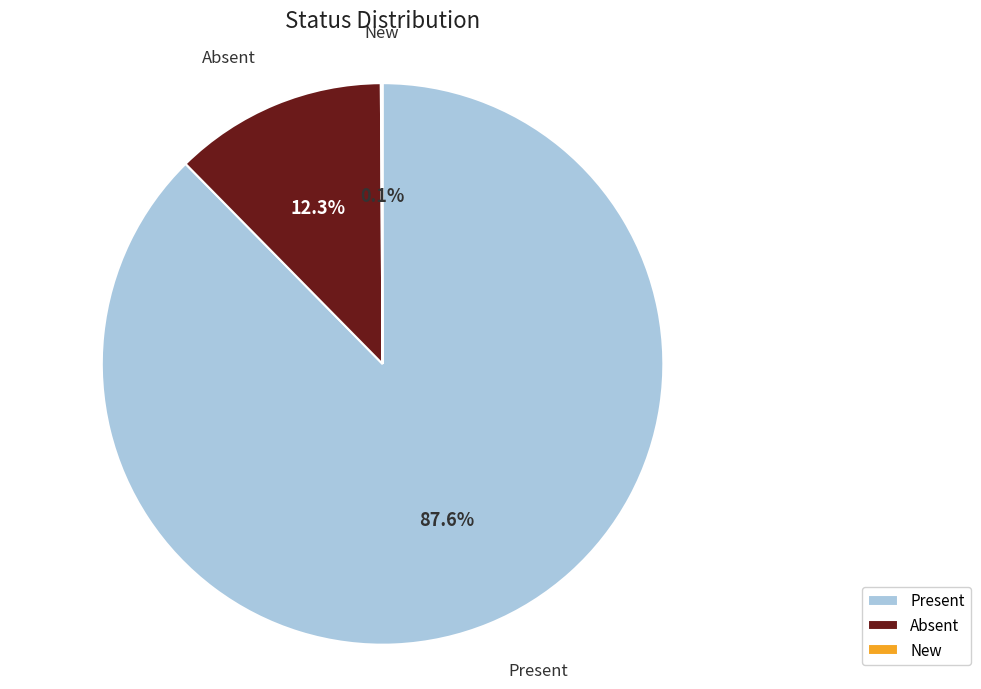

Does Present represent more than half of the total?

Yes